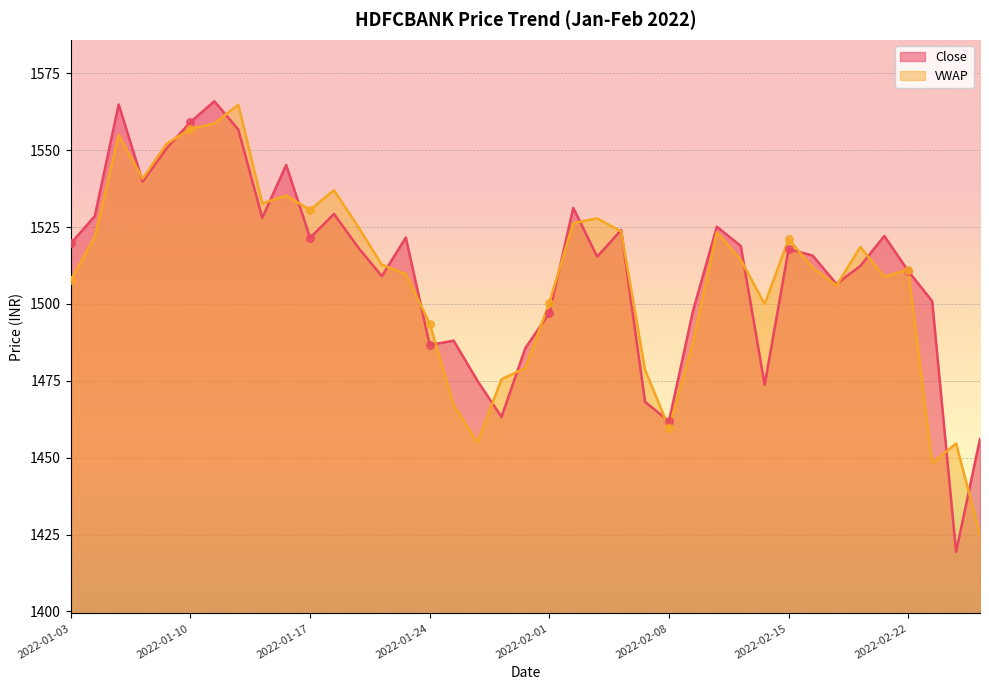

Which series has the largest total across all categories?

Close